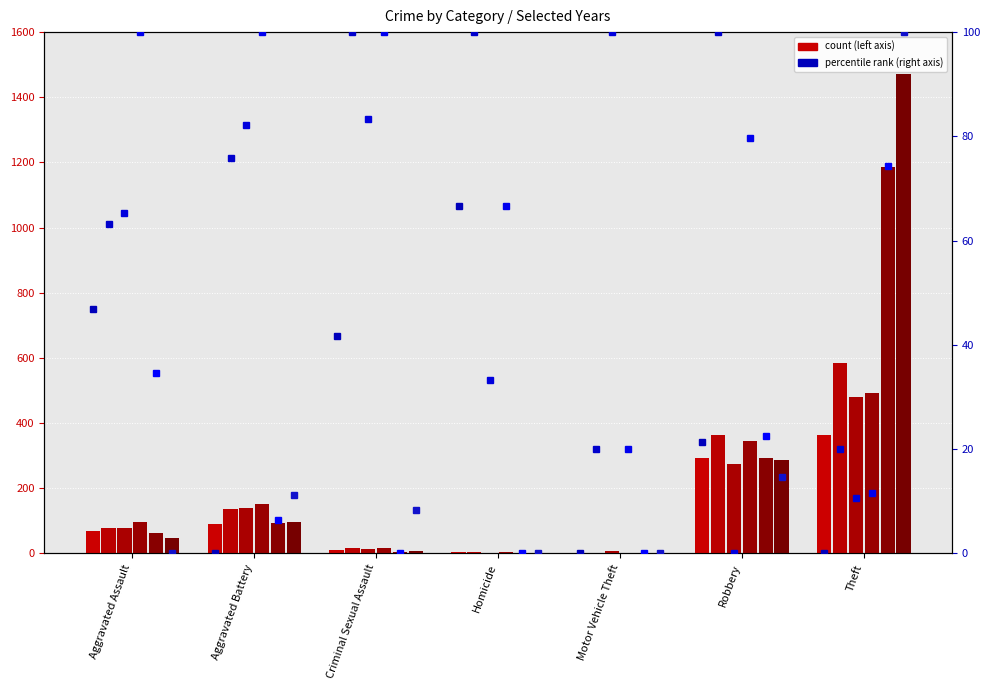

How many data points in 2024 pct are above 79?

4